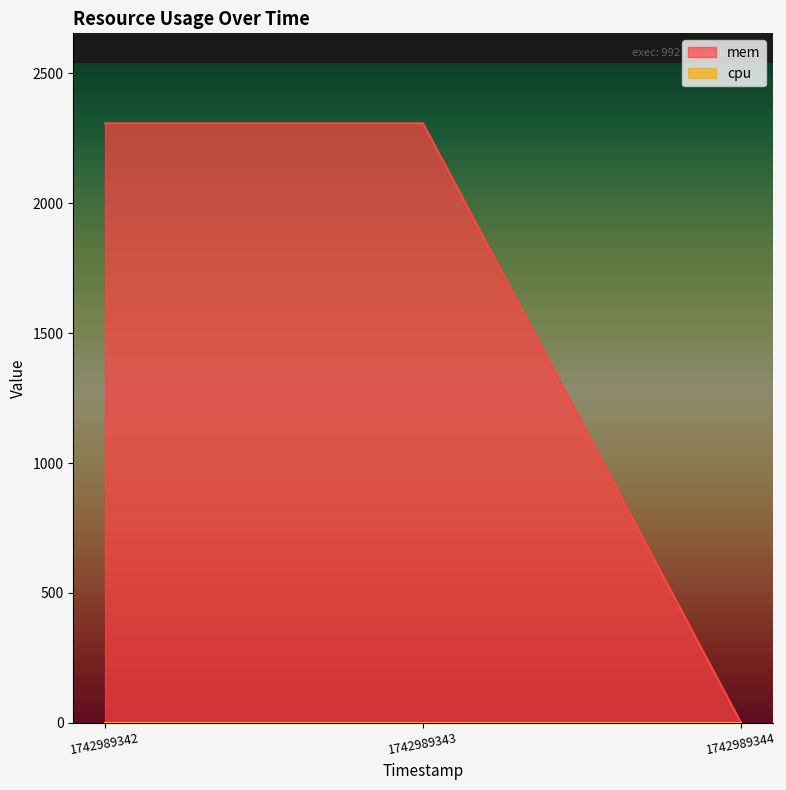

Rank the categories by value from highest to lowest.

1742989342, 1742989343, 1742989344